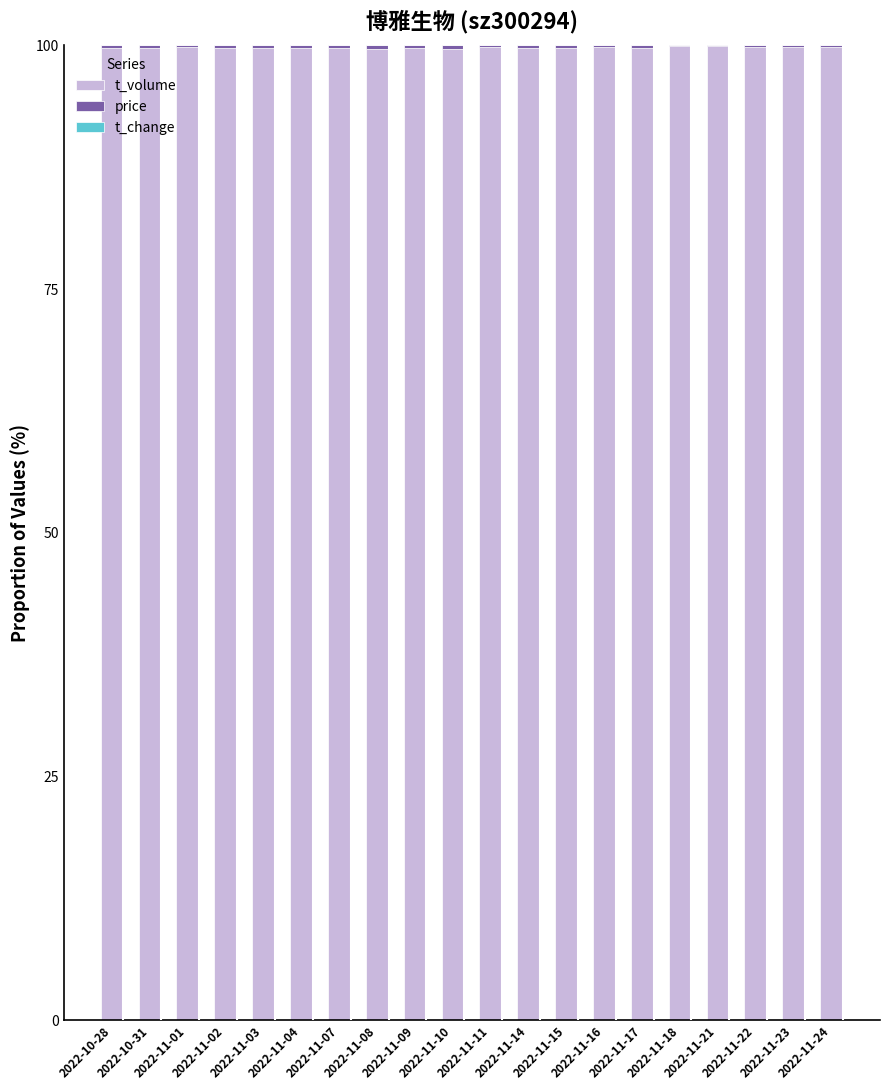

Between 2022-11-03 and 2022-10-28, which is larger?

2022-10-28